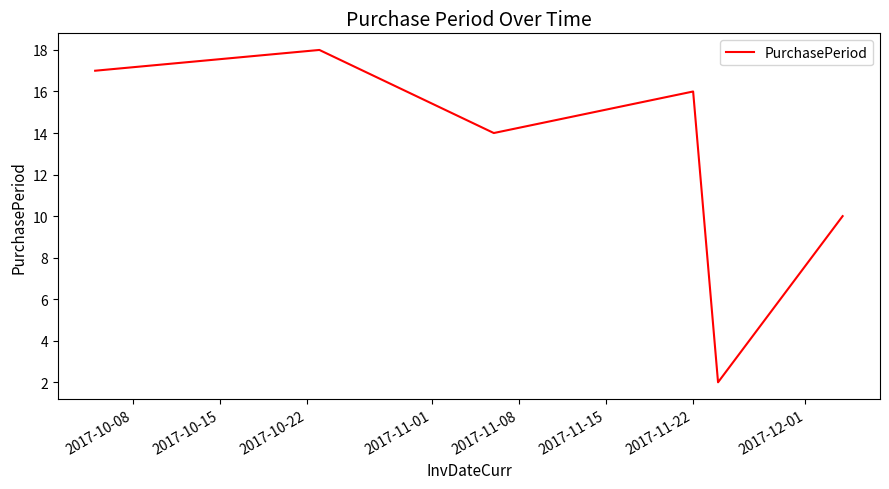

What is the difference between the maximum and second lowest values?

8